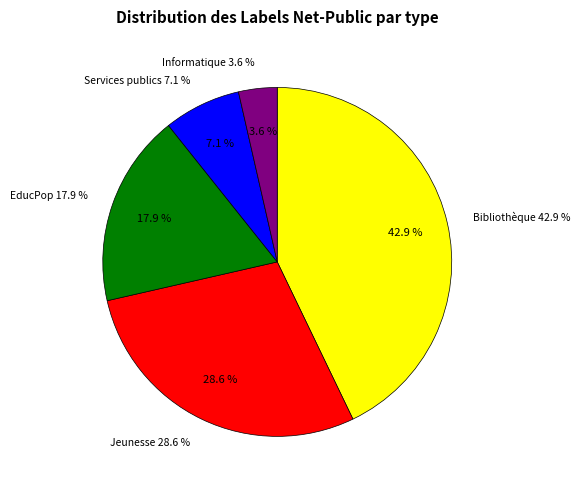

Rank the categories by value from highest to lowest.

Bibliothèque, Jeunesse, EducPop, Services publics, Informatique